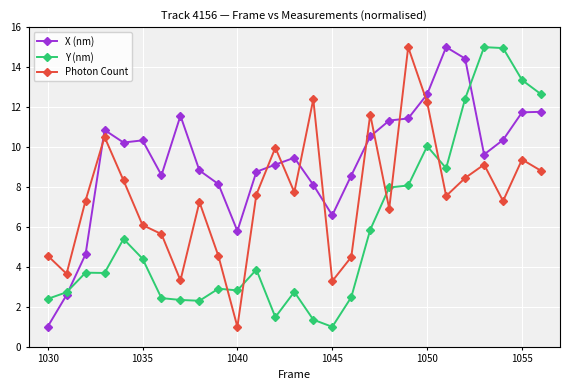

After their last crossing, which series has the higher values: X (nm) or Photon Count?

X (nm)